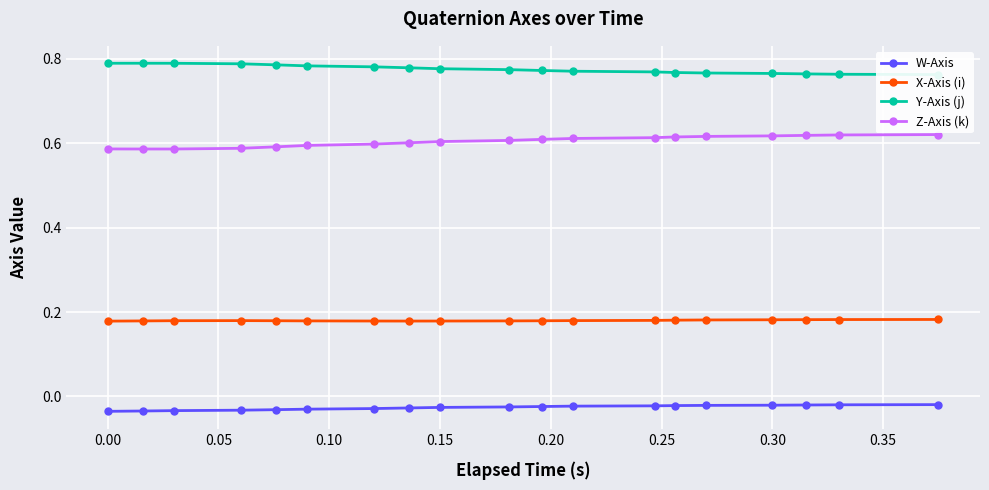

At how many categories does at least one series exceed 0?

19